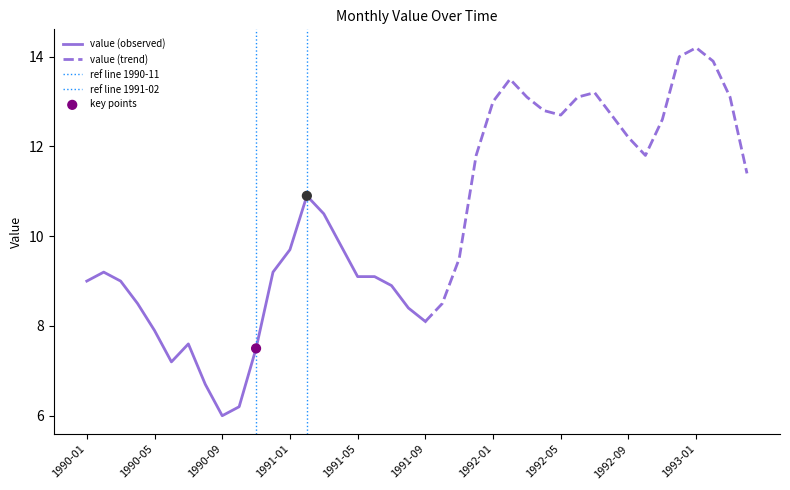

What is the change in value from 1991-11 to 1993-04?

+1.9